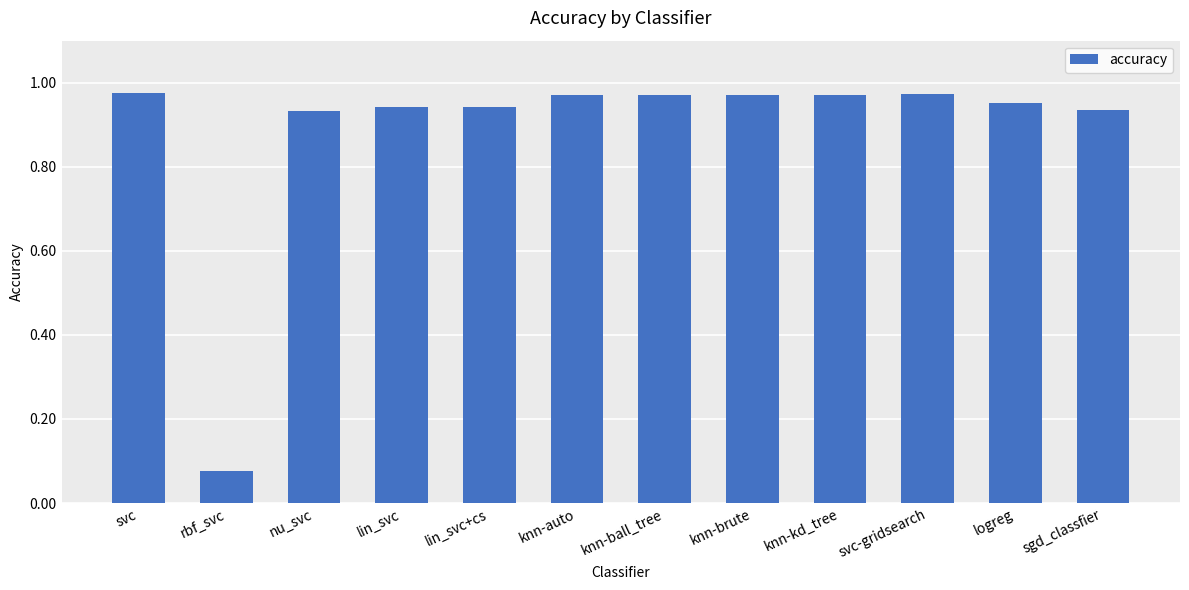

What is the label of the 1st bar from the right?

sgd_classfier